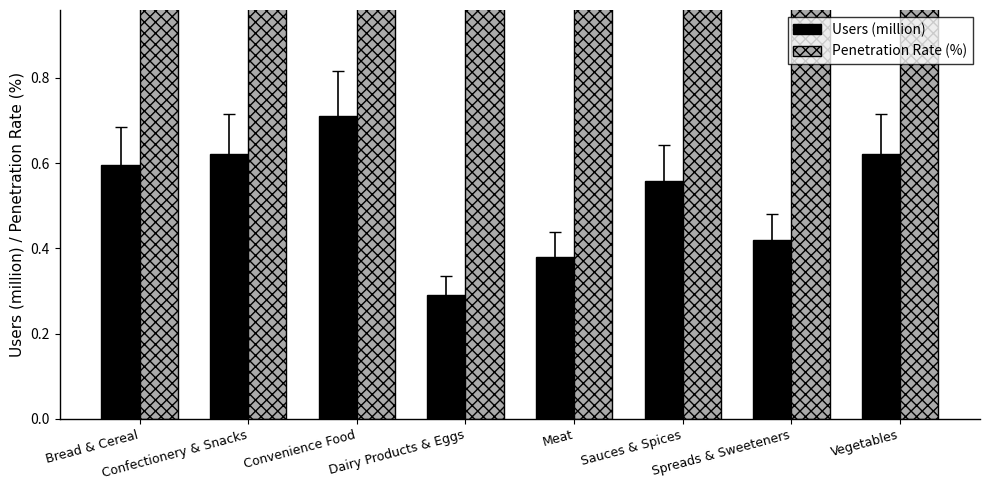

What is the difference between the second highest and second lowest values in the Penetration Rate (%) series?

1.2